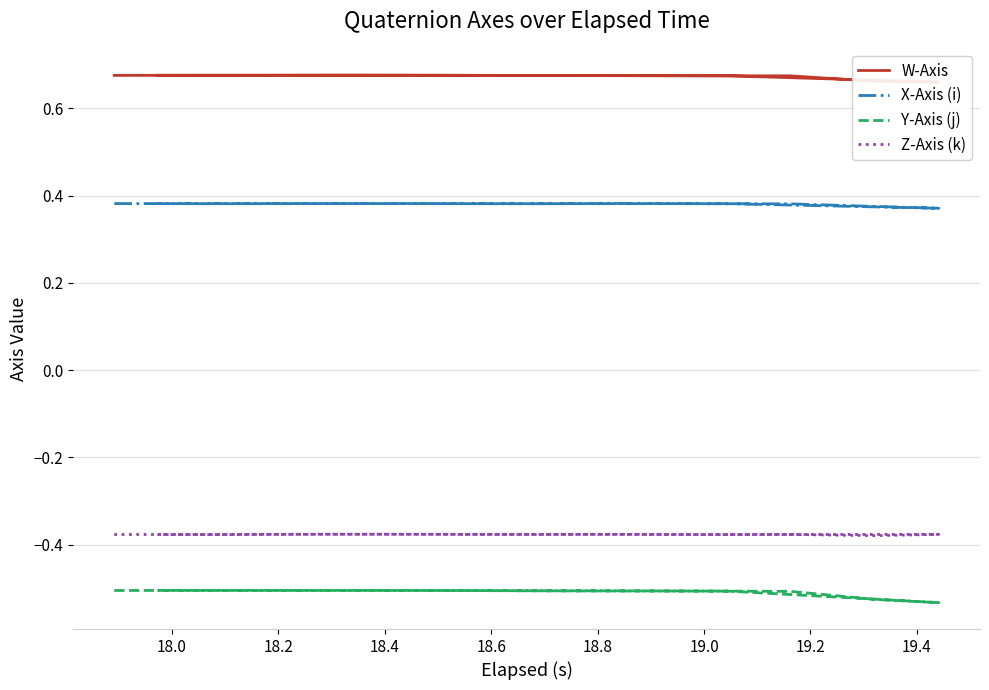

What is the lowest value of the W-Axis series?

0.7